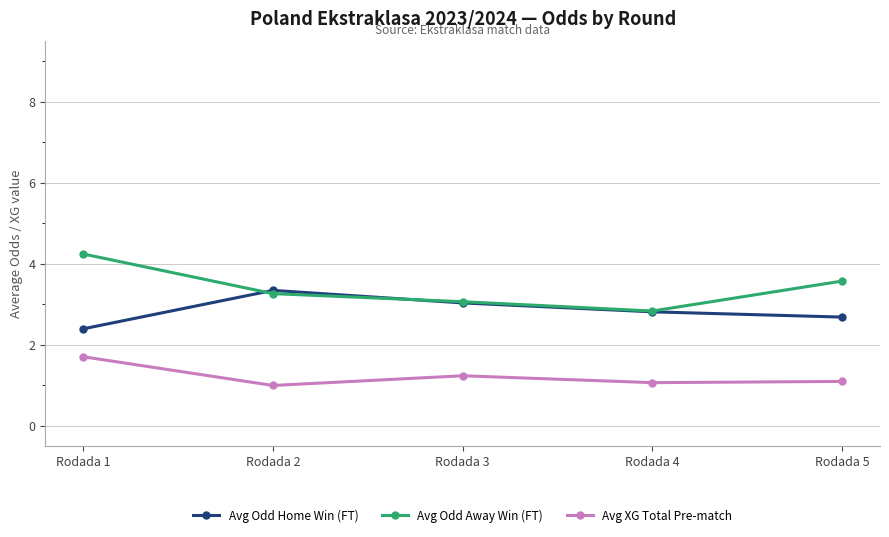

At which label does Avg XG Total Pre-match first exceed 1?

Rodada 1